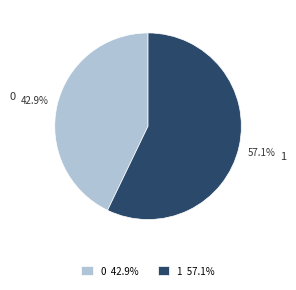

To the nearest percent, what is the combined percentage of 1 and 0?

100%